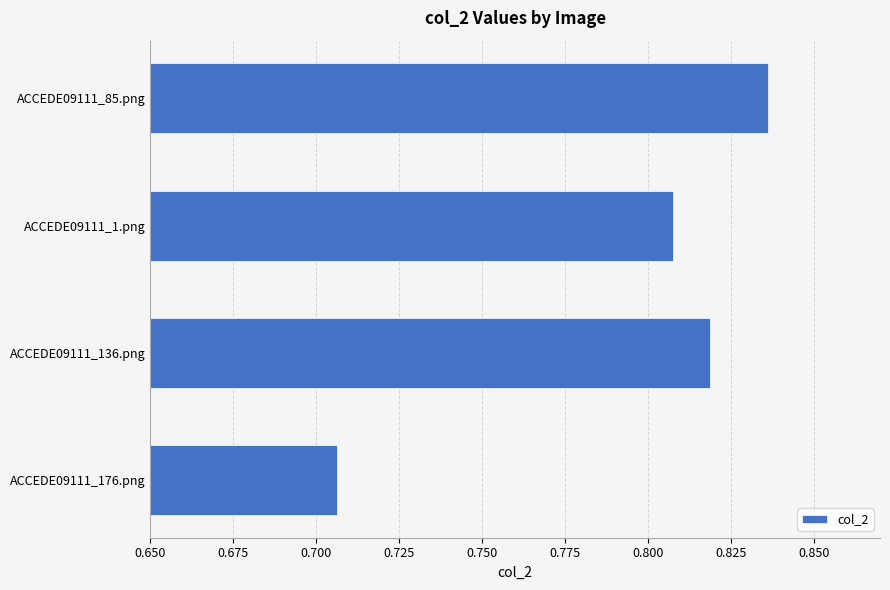

What is the change in value from ACCEDE09111_176.png to ACCEDE09111_136.png?

+0.1